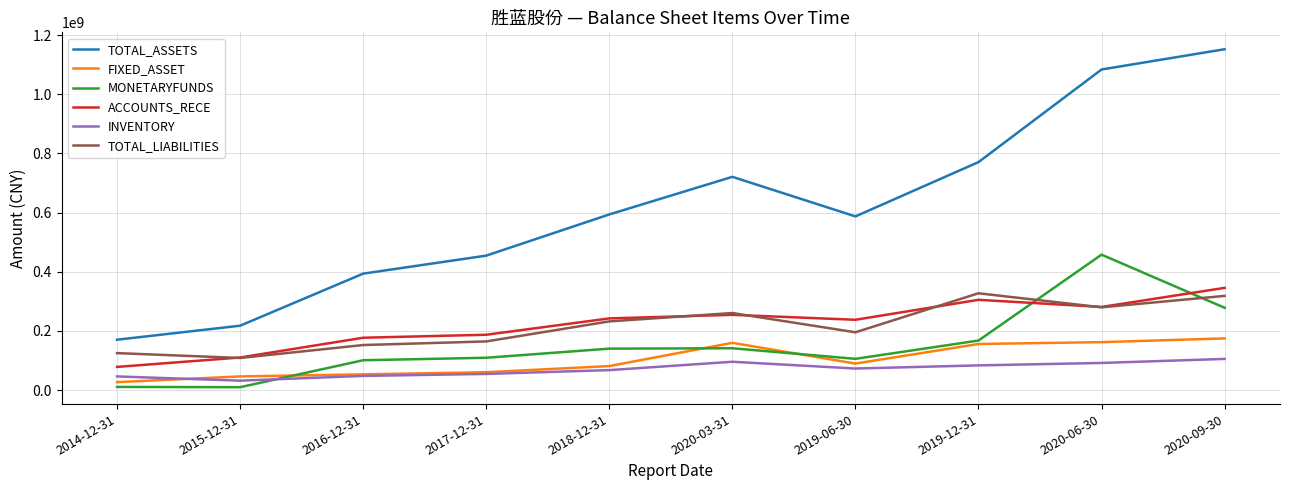

Between 2017-12-31 and 2019-06-30, which series saw the biggest shift?

TOTAL_ASSETS